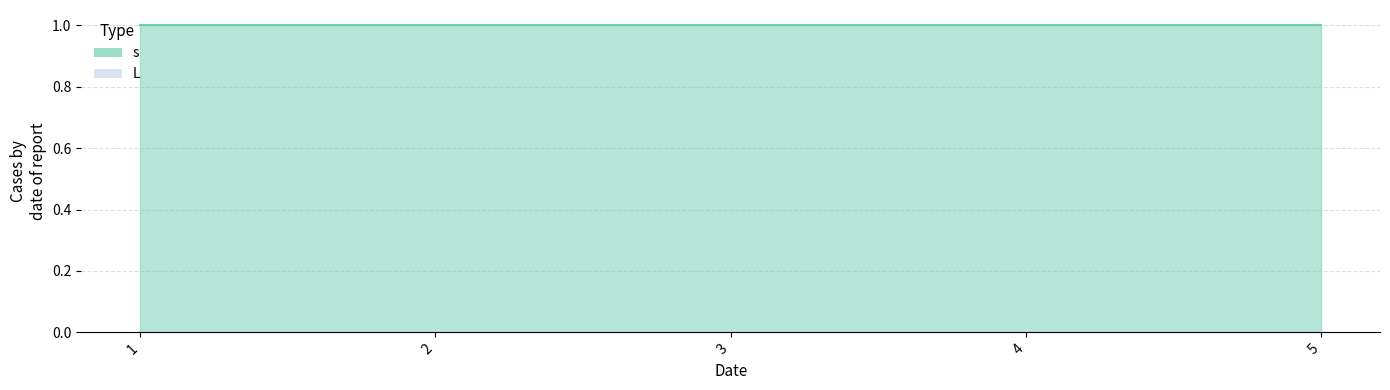

Which series has the largest total across all categories?

s